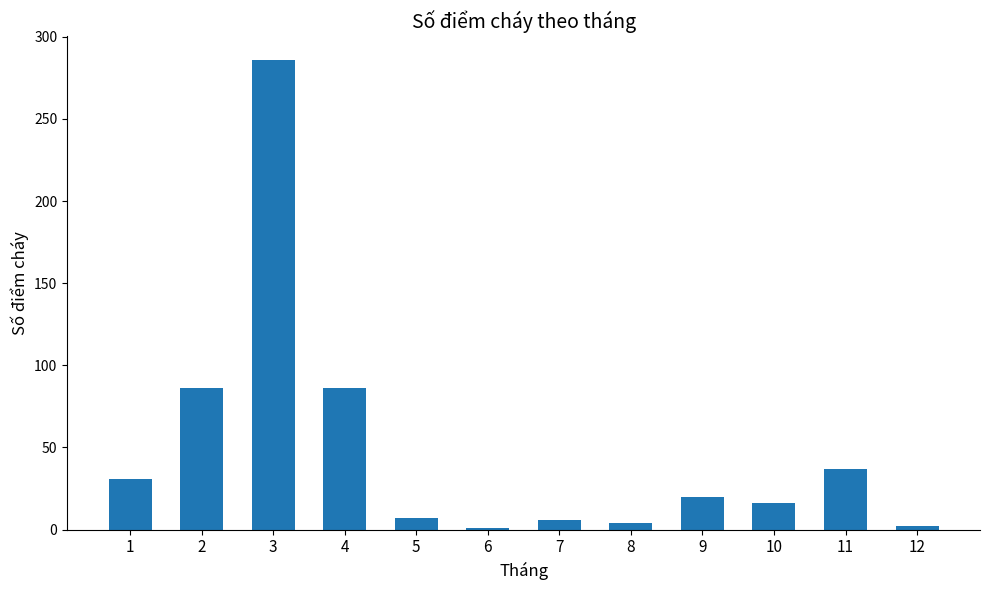

What is the approximate value at 1?

31